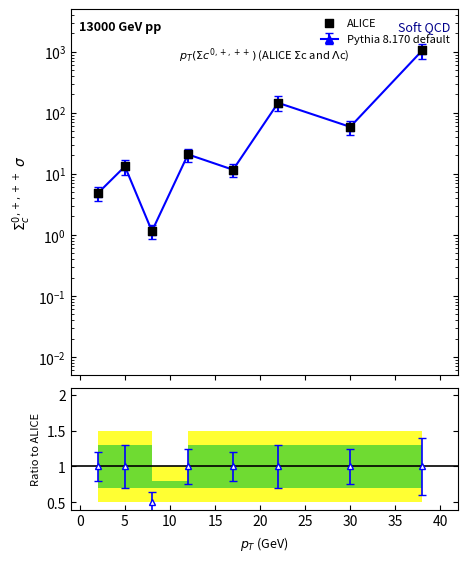

What is the change in value from 15 to 35?

+1030.0